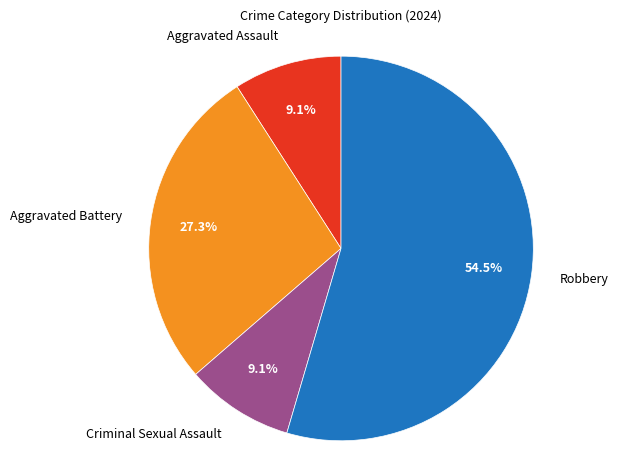

Between Robbery and Aggravated Battery, which is larger?

Robbery